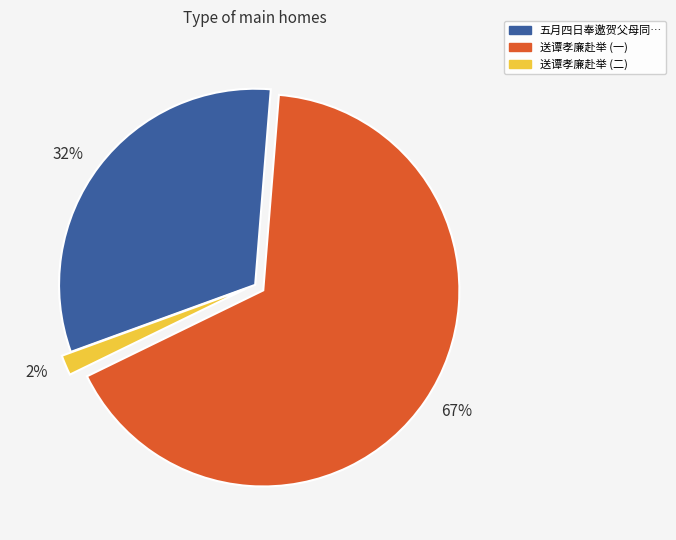

Which slice is the smallest?

2%